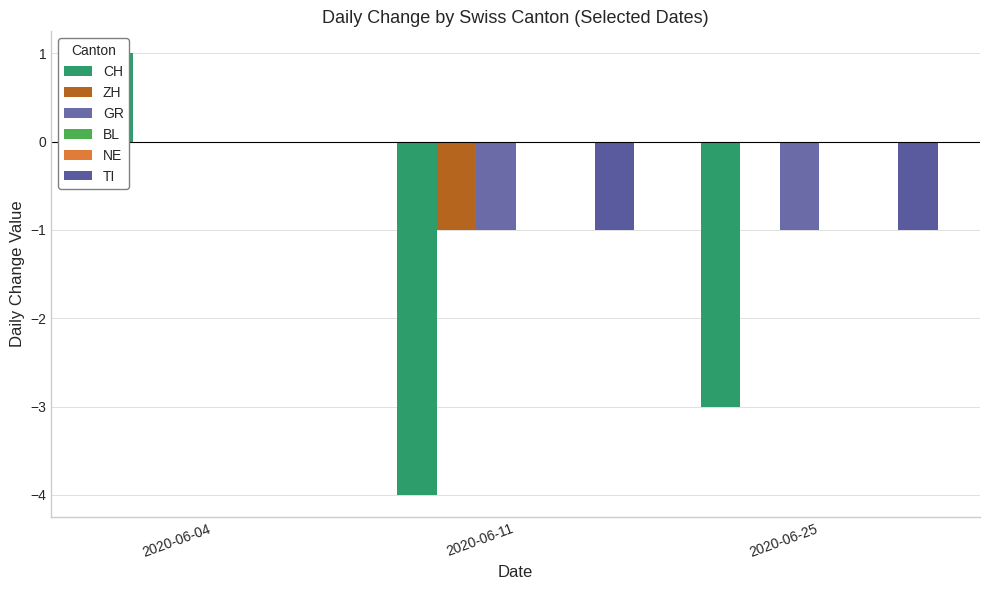

At which label does CH reach its peak?

2020-06-04